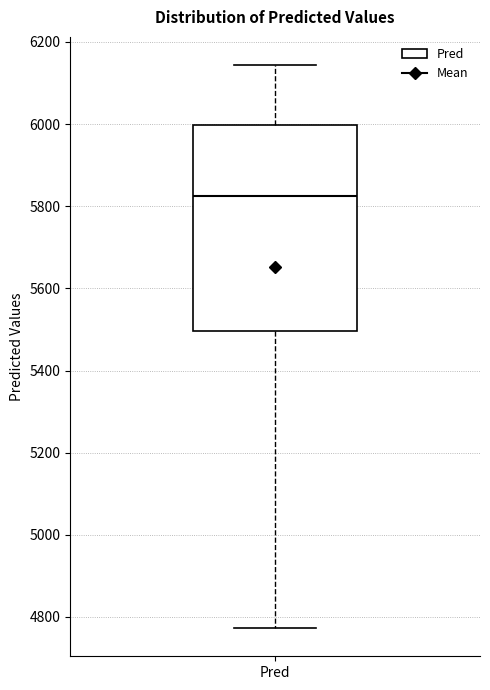

Read this box plot against the y-axis: the position of the median line, the range covered by the box, and the ends of both whiskers. The values are not printed on the chart, so give them approximately, as read against the axis.

median 5820, box 5500 to 6000, whiskers 4780 to 6140